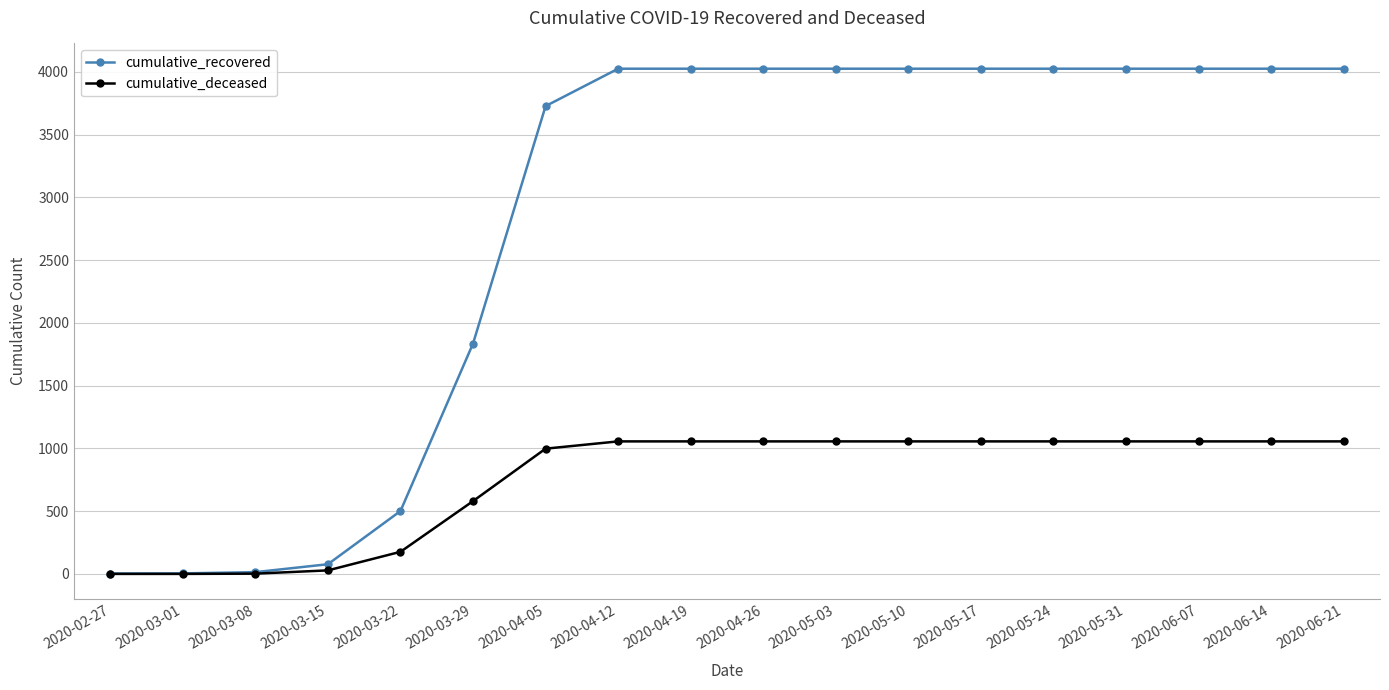

At which label is cumulative_deceased closest to 528?

2020-03-29